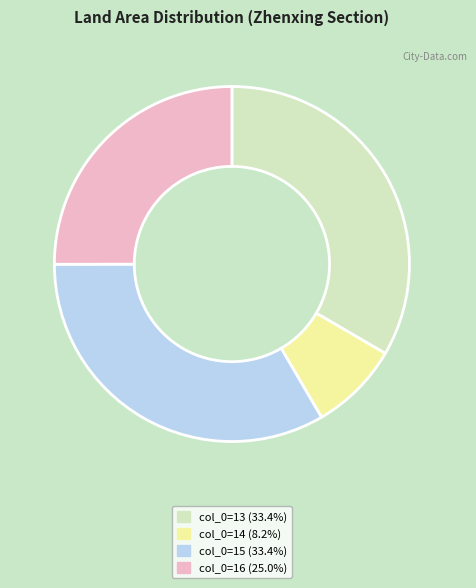

Is the sum of col_0=15 (33.4%) and col_0=14 (8.2%) greater than half?

No